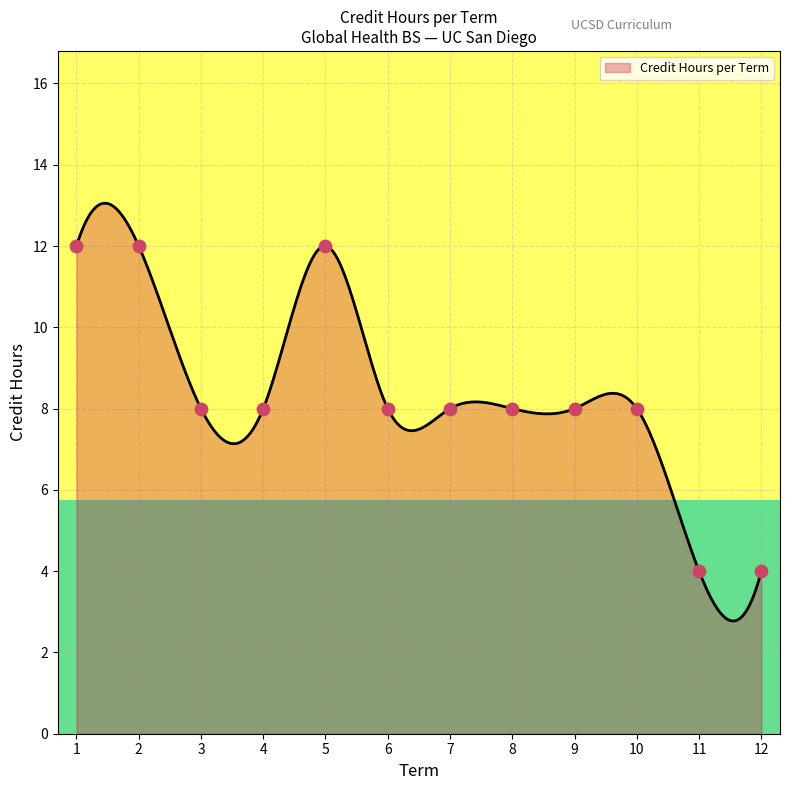

Which has a higher value, 12 or 6?

6